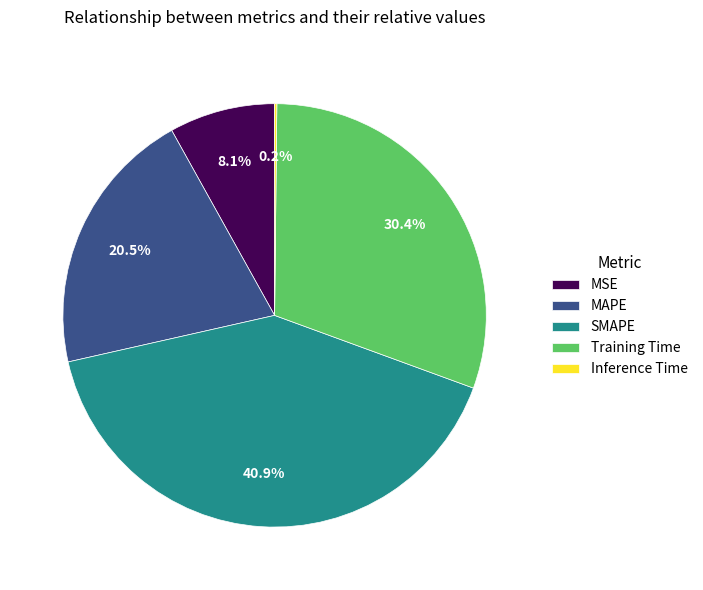

Which has a higher value, SMAPE or Training Time?

SMAPE